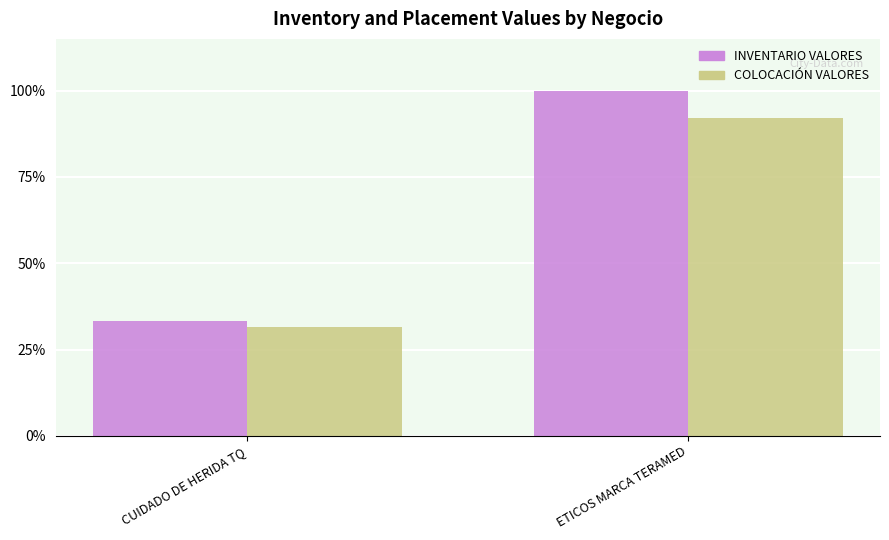

What are all the series names shown in the legend?

INVENTARIO VALORES, COLOCACIÓN VALORES